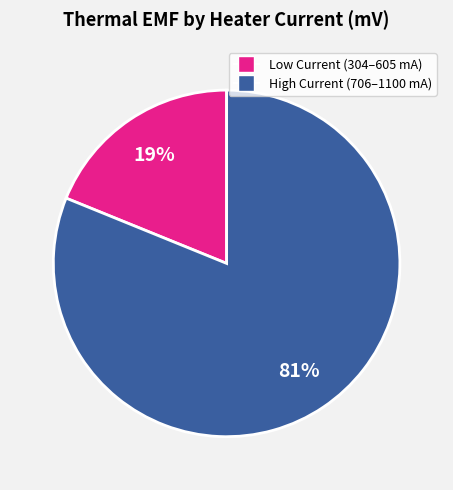

Count the number of slices in the pie.

2